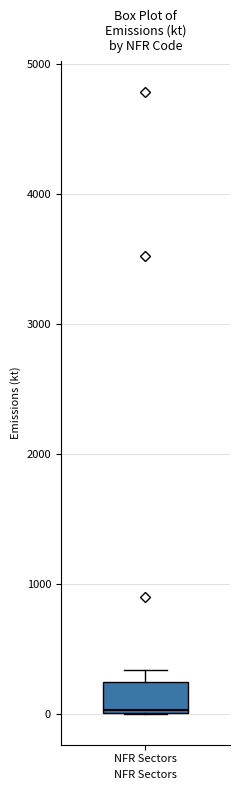

Where is the lower edge of the box for NFR Sectors on the y-axis? The values are not printed on the chart, so give them approximately, as read against the axis.

0